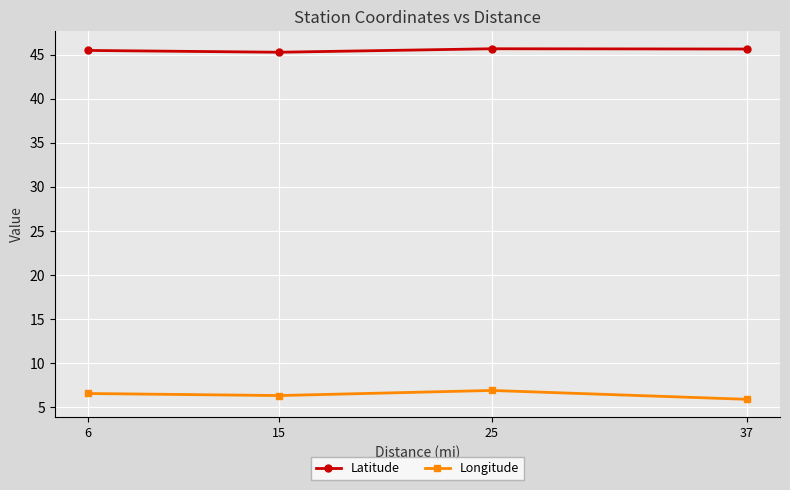

True or false: Latitude and Longitude cross at least once.

False